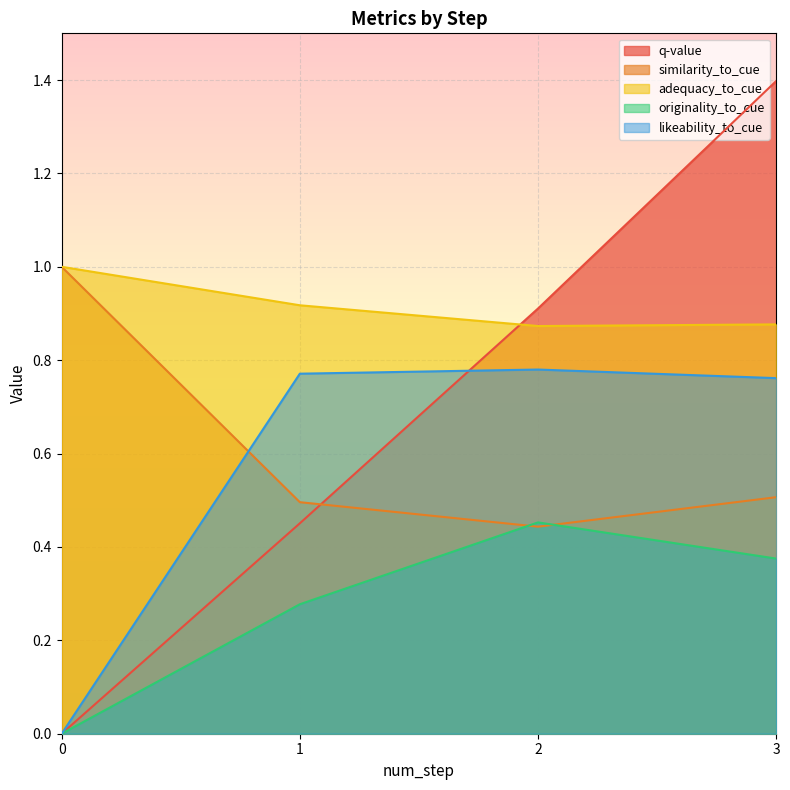

What is the lowest value of the similarity_to_cue series?

0.4